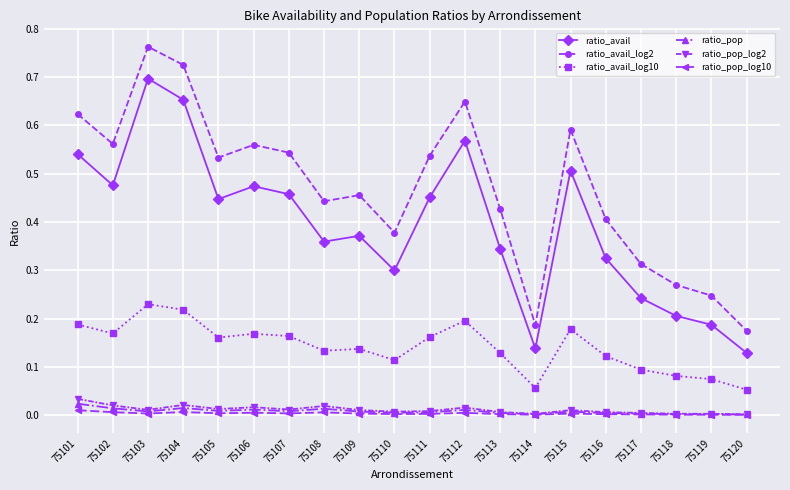

True or false: ratio_avail and ratio_pop_log2 intersect in this chart.

False